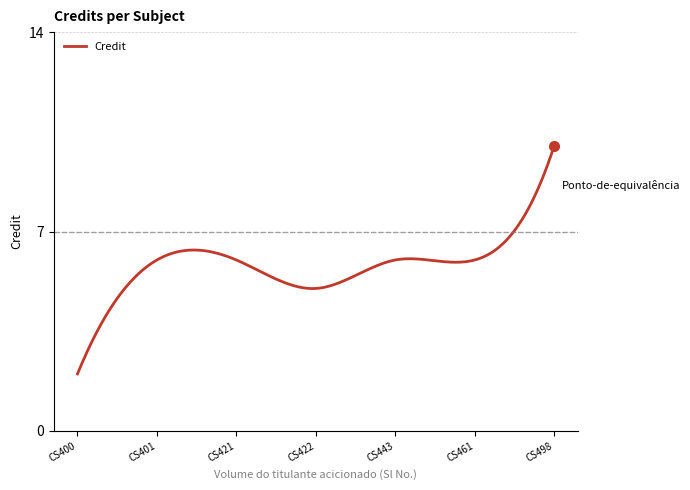

What is the smallest value displayed?

2.0